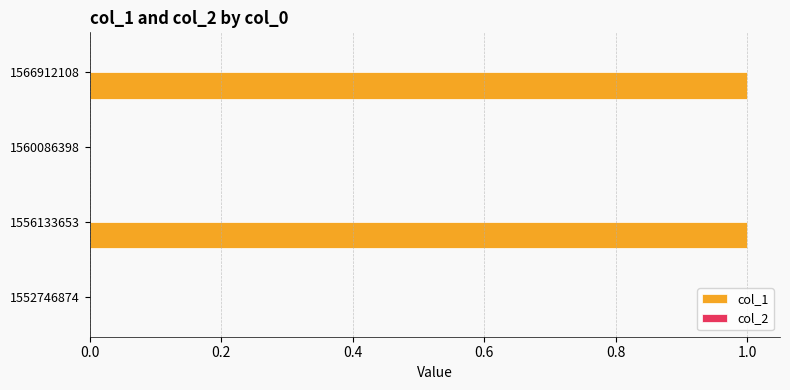

What is the ratio of the value at 1566912108 to the value at 1556133653?

1.0